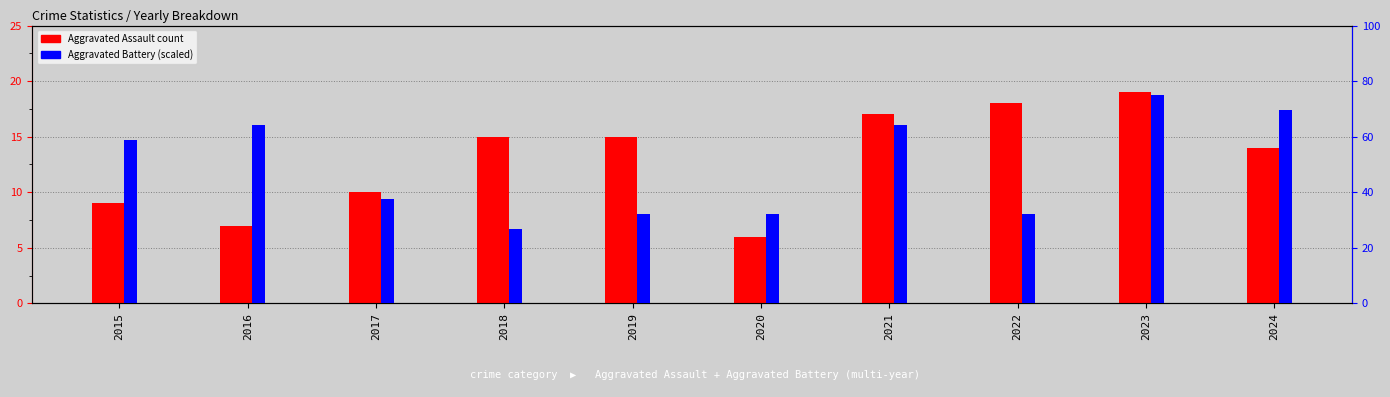

At how many categories does at least one series exceed 73?

1